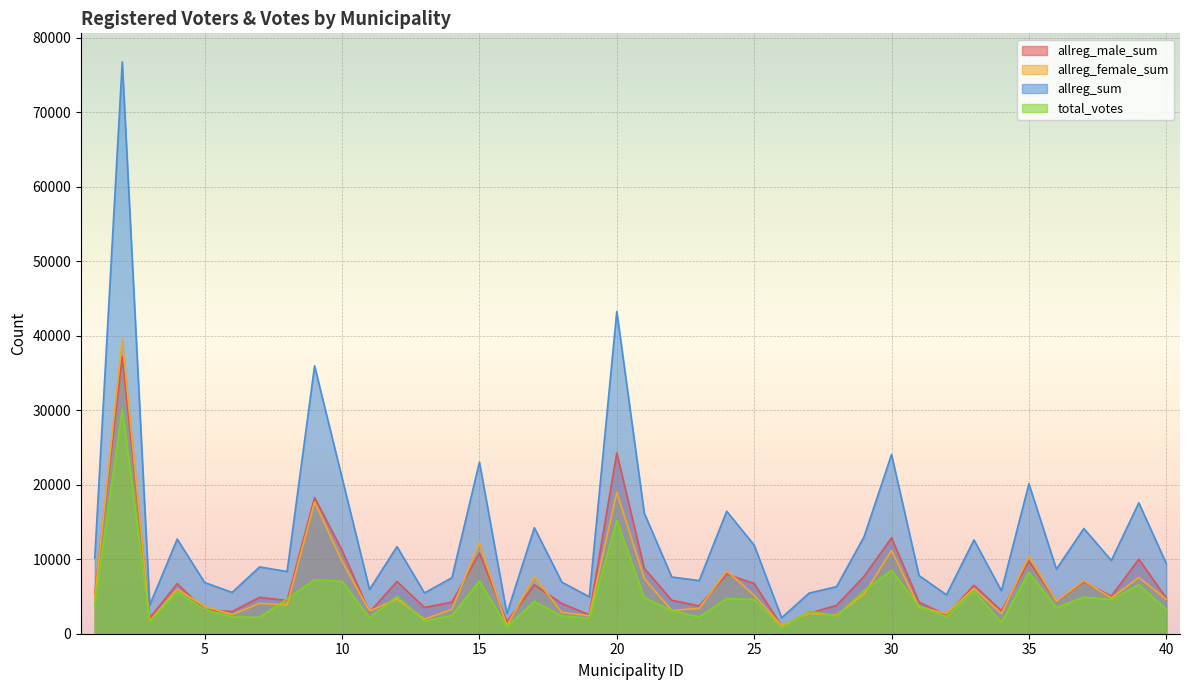

True or false: allreg_female_sum and total_votes cross at least once.

True